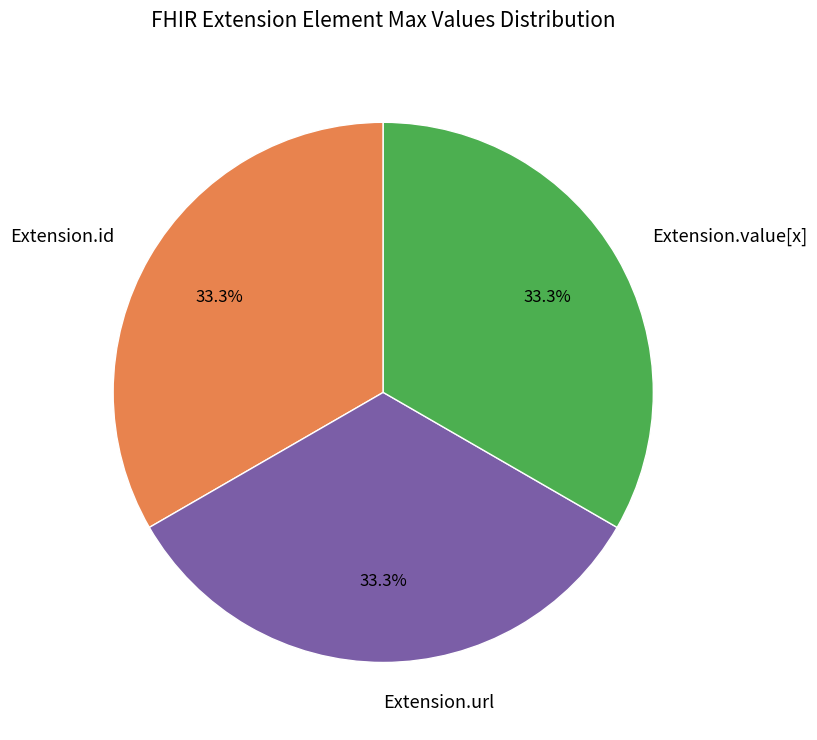

Is Extension.url the majority of the pie?

No